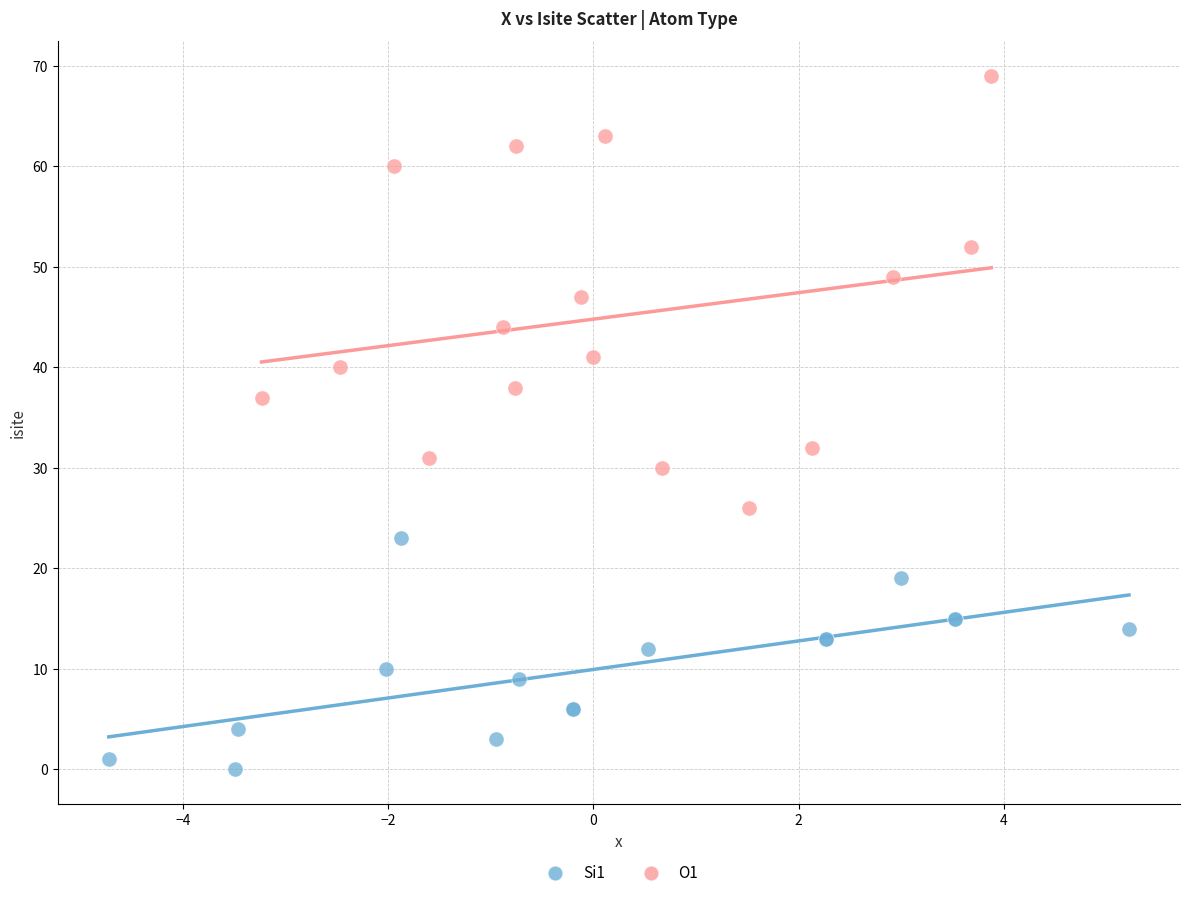

Which series reaches the minimum Y coordinate?

Si1